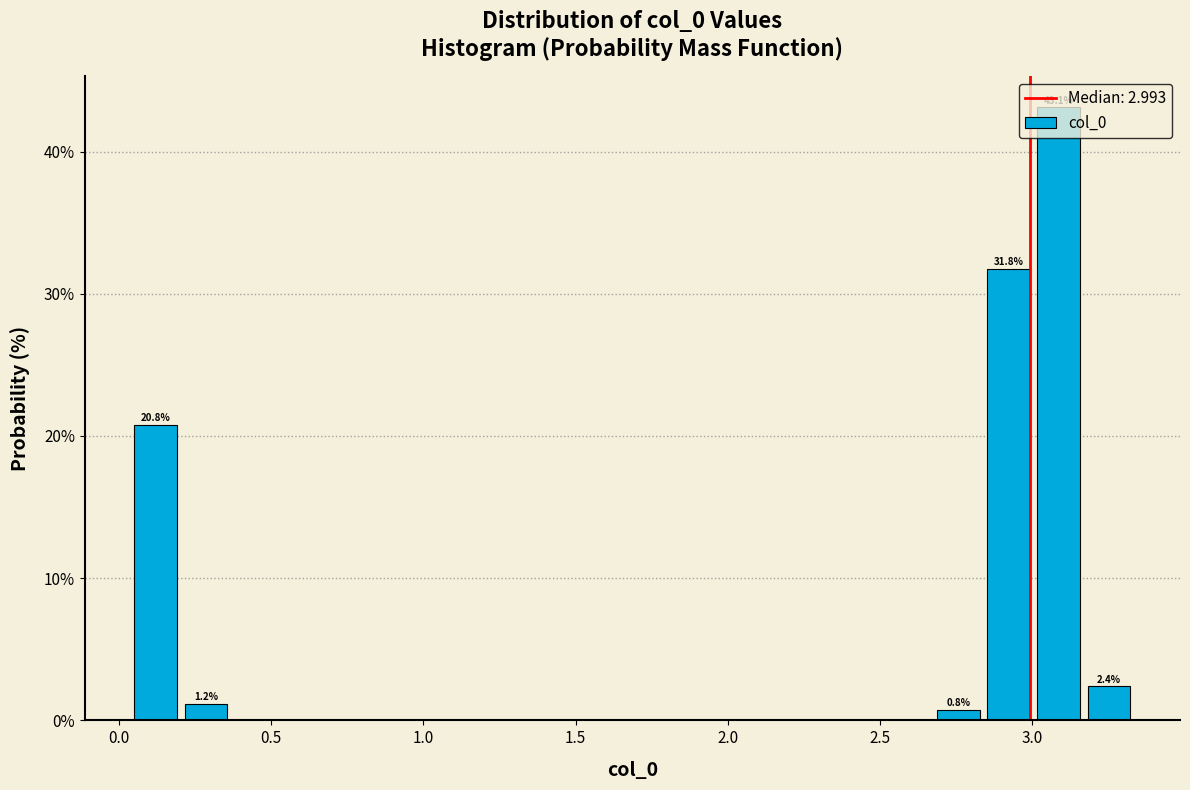

Read against the x-axis, roughly where is the centre of the tallest bar?

3.10